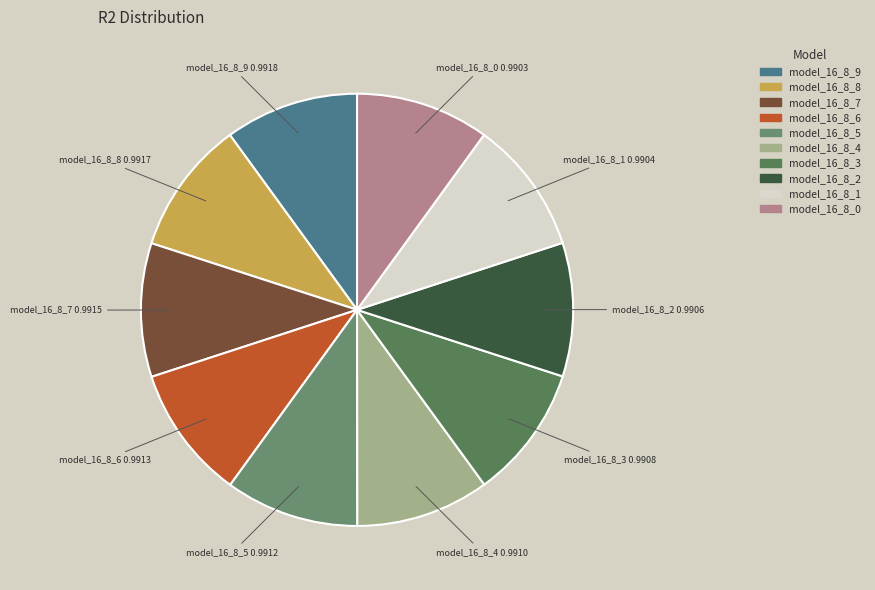

Is it true that model_16_8_9 is 10% of the pie?

True